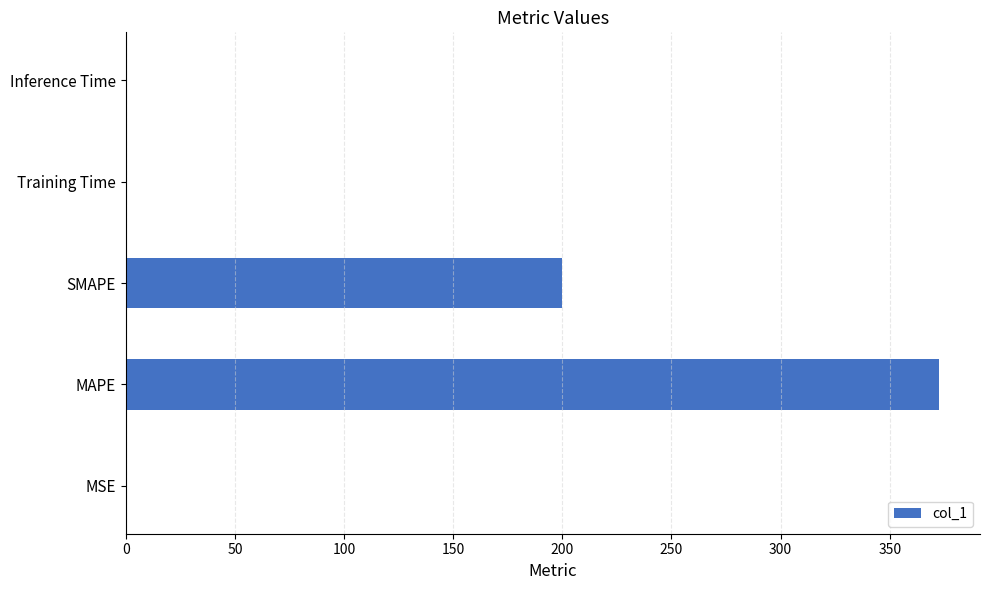

Between MSE and MAPE, which is larger?

MAPE